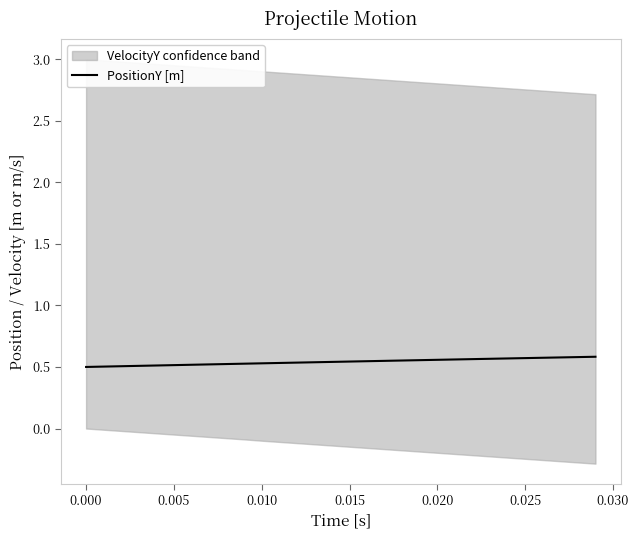

Between 0.015 and 0.005, which is larger?

0.015